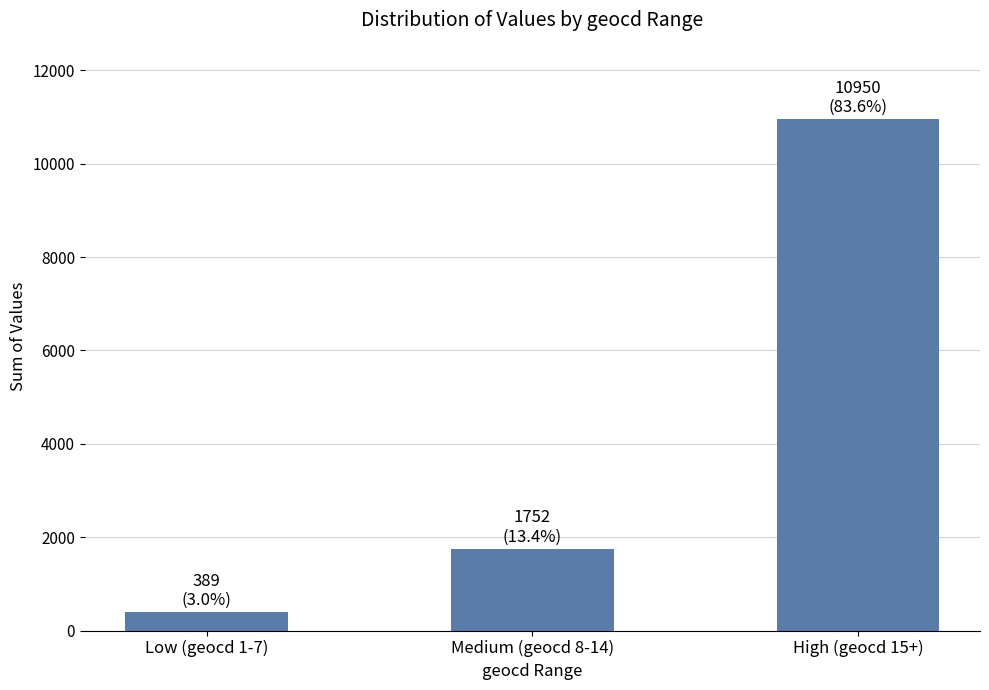

What is the value of the 2nd bar from the left?

1752